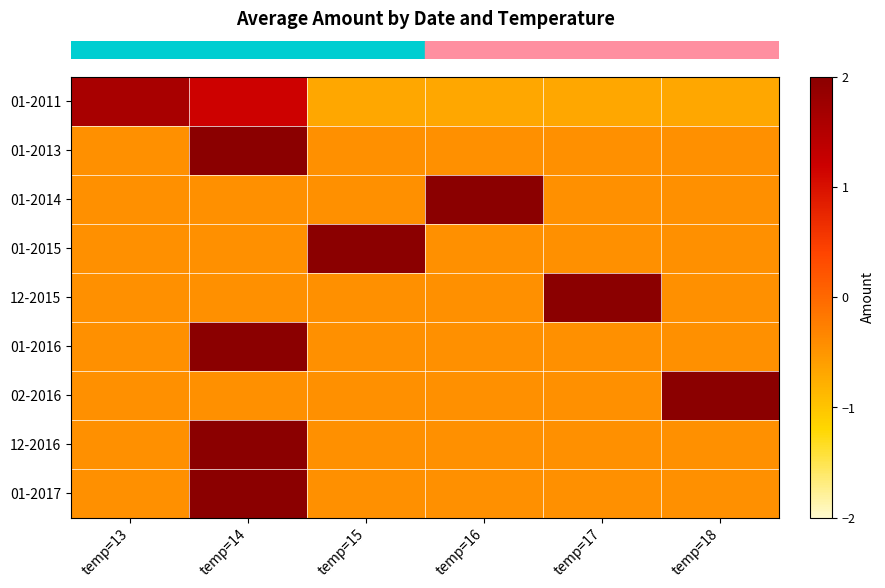

Reading left to right, list all the values displayed in this chart.

row_0: 1.6	1.2	-0.7	-0.7	-0.7	-0.7
row_1: -0.4	2.2	-0.4	-0.4	-0.4	-0.4
row_2: -0.4	-0.4	-0.4	2.2	-0.4	-0.4
row_3: -0.4	-0.4	2.2	-0.4	-0.4	-0.4
row_4: -0.4	-0.4	-0.4	-0.4	2.2	-0.4
row_5: -0.4	2.2	-0.4	-0.4	-0.4	-0.4
row_6: -0.4	-0.4	-0.4	-0.4	-0.4	2.2
row_7: -0.4	2.2	-0.4	-0.4	-0.4	-0.4
row_8: -0.4	2.2	-0.4	-0.4	-0.4	-0.4